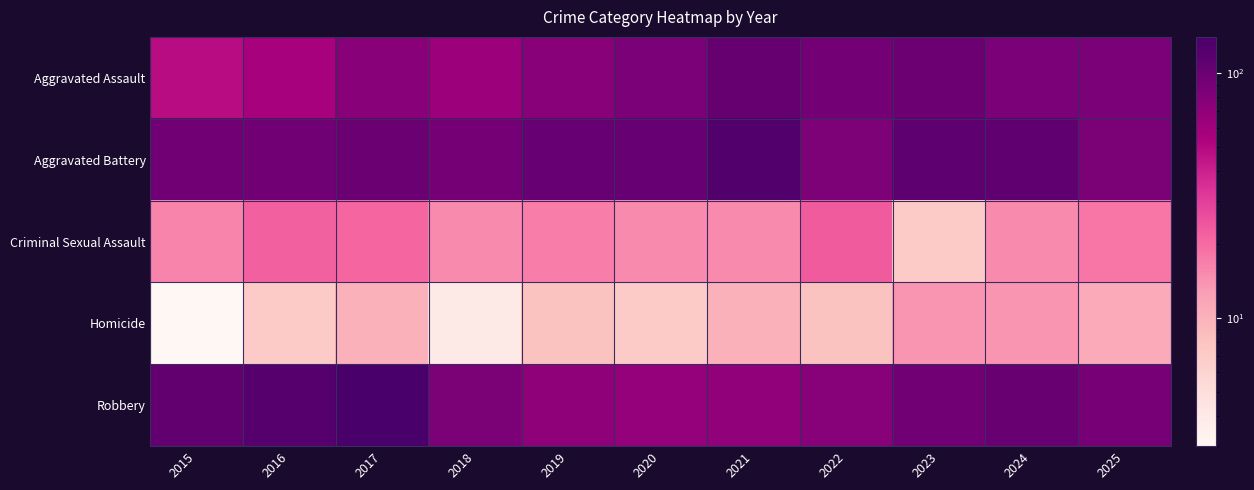

Between 2019 and 2025, which series saw the biggest shift?

Aggravated Battery